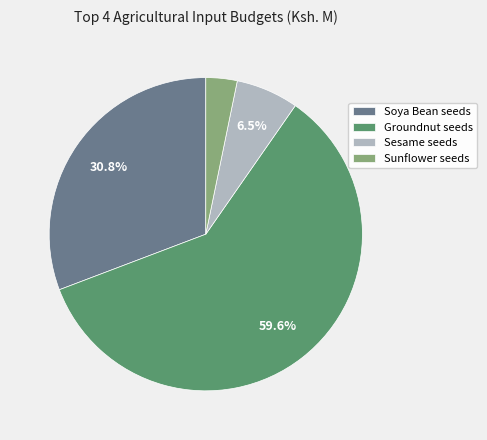

Is it true that Sunflower seeds is 3% of the pie?

True